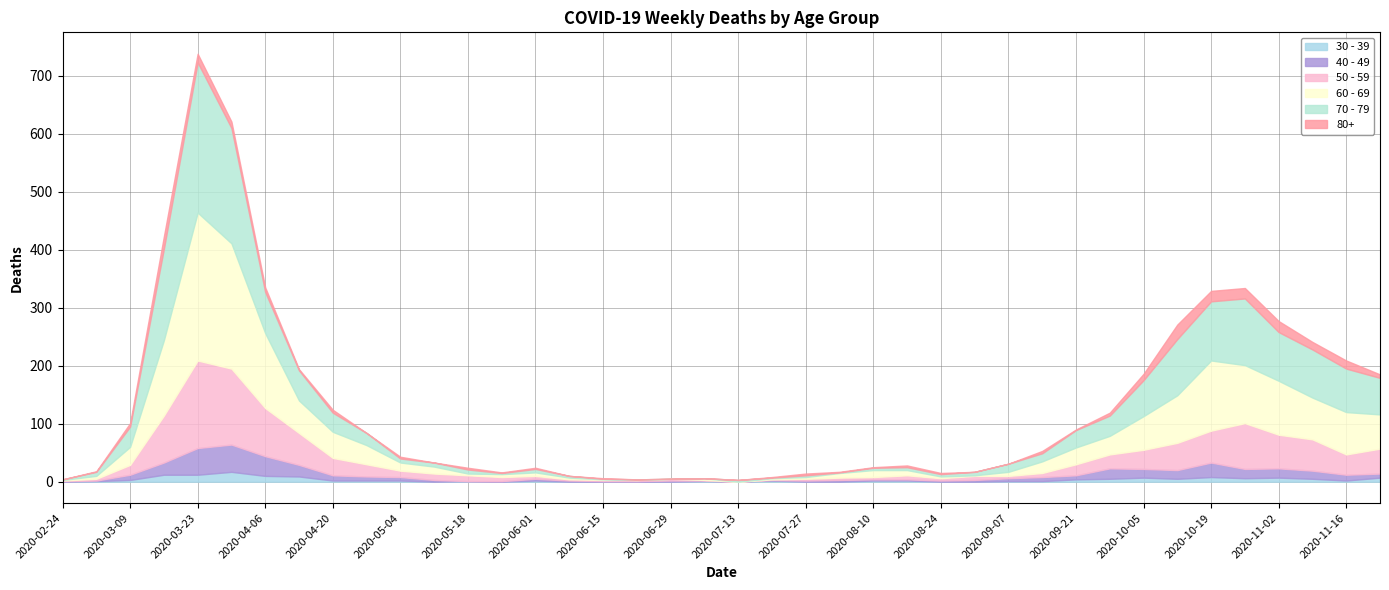

Which series changed the most between 2020-05-11 and 2020-11-23?

70 - 79